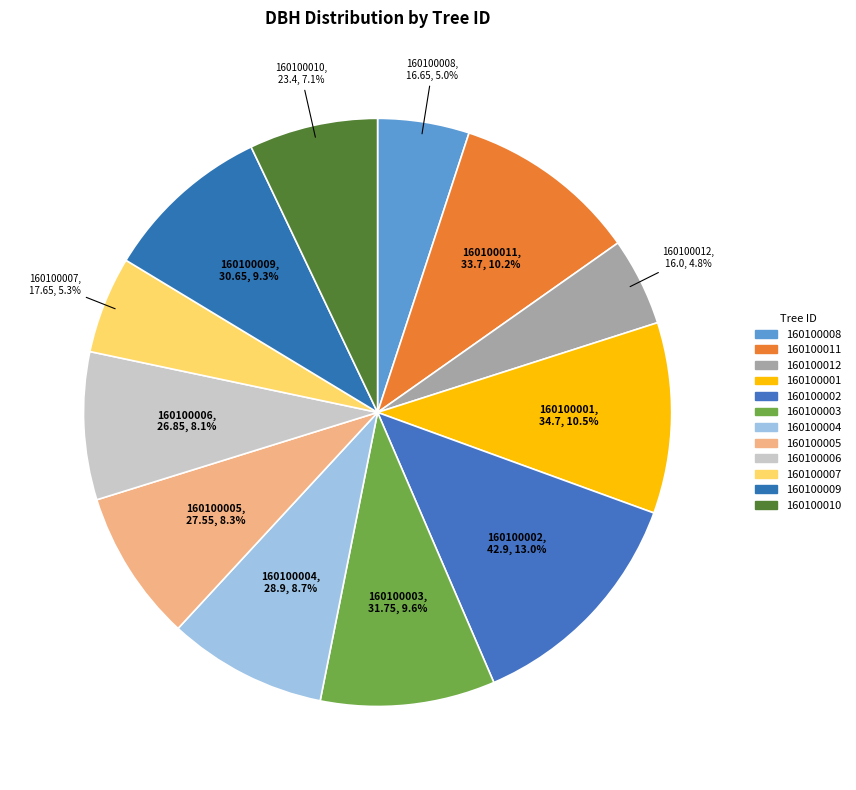

What percentage is the 160100009 slice, to the nearest percent?

9%